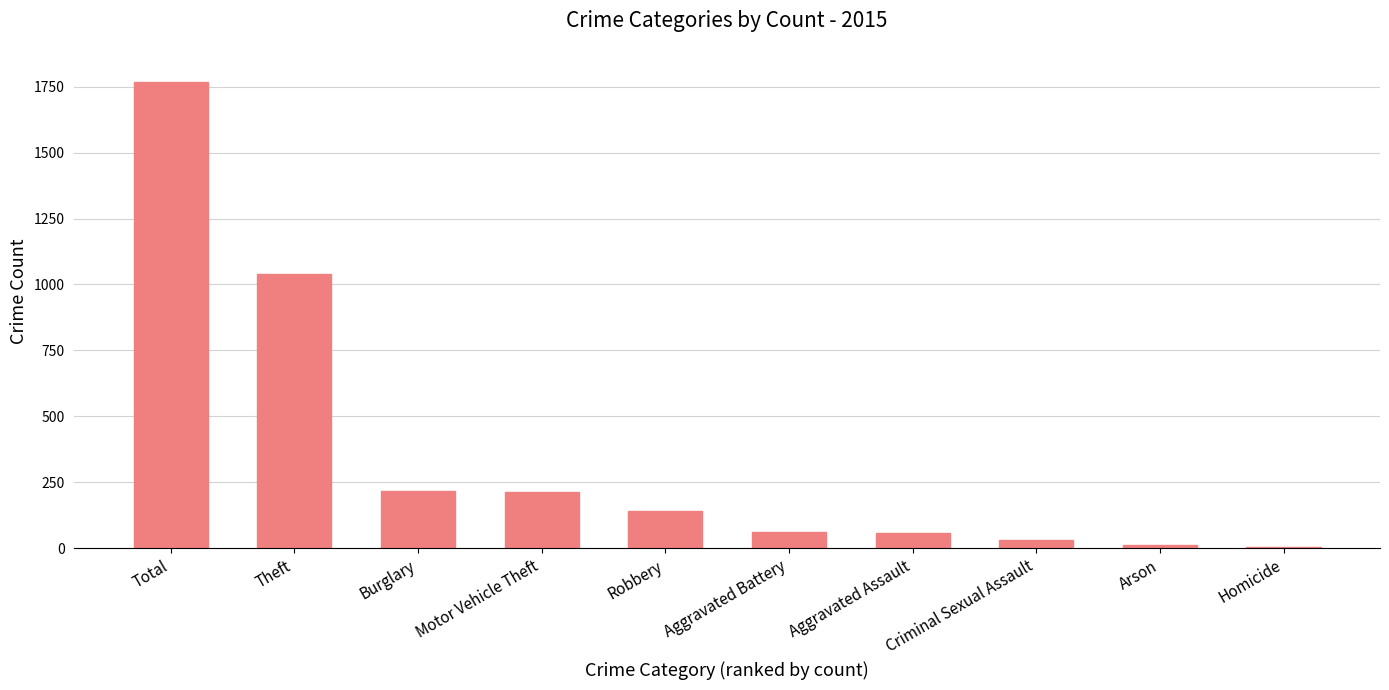

At which category does the chart reach its peak across all series?

Total